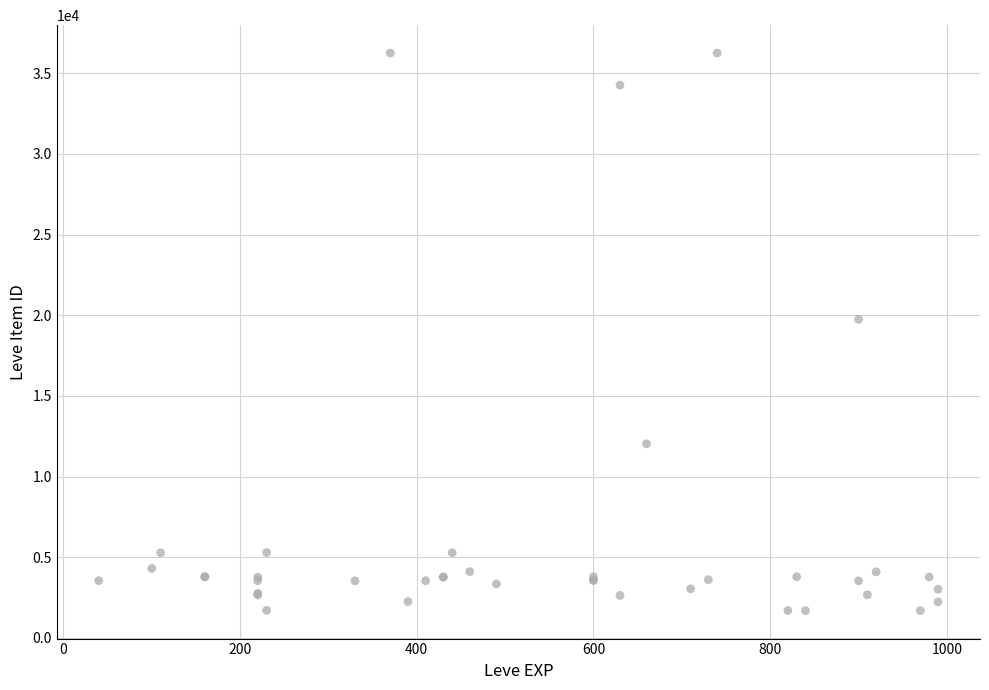

What Y value in the scatter plot is closest to 18967?

19744